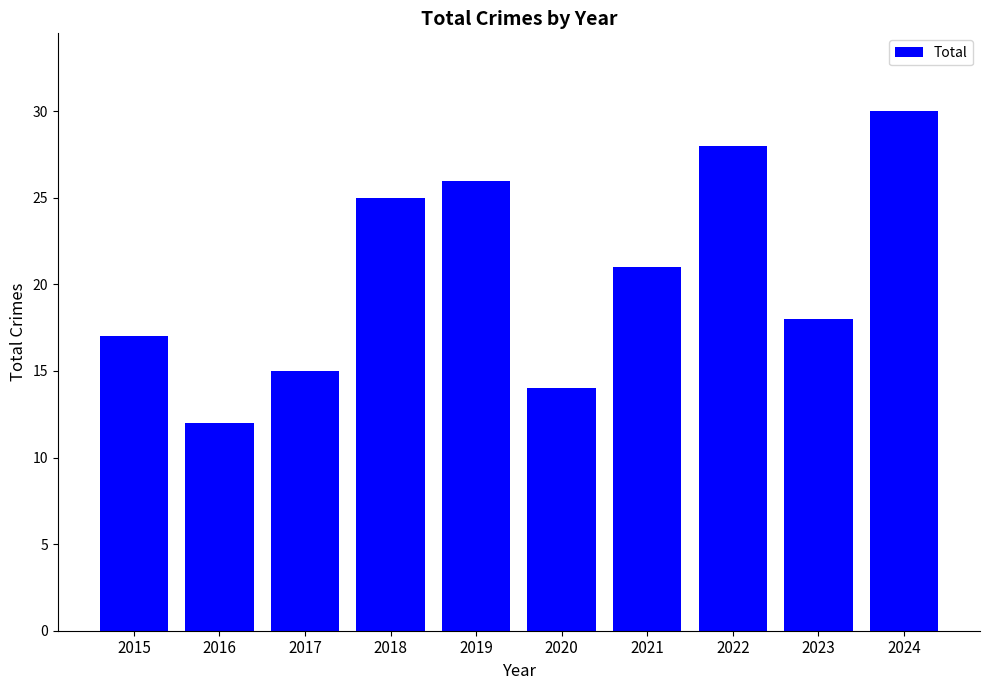

Reading left to right, extract all data points from this chart.

17	12	15	25	26	14	21	28	18	30